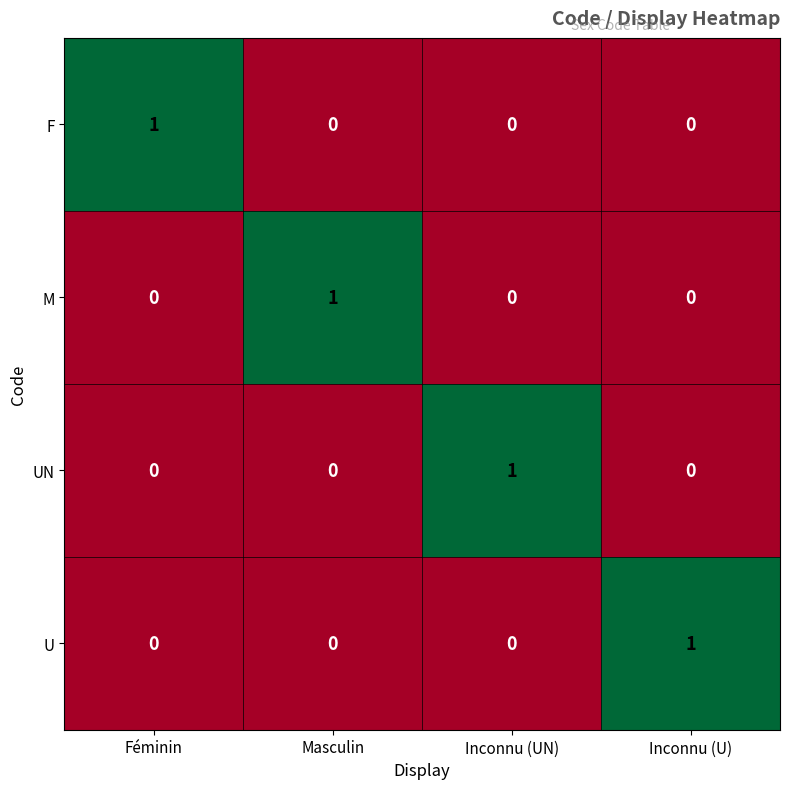

Is the value of U at Masculin greater than the value of F at Féminin?

No